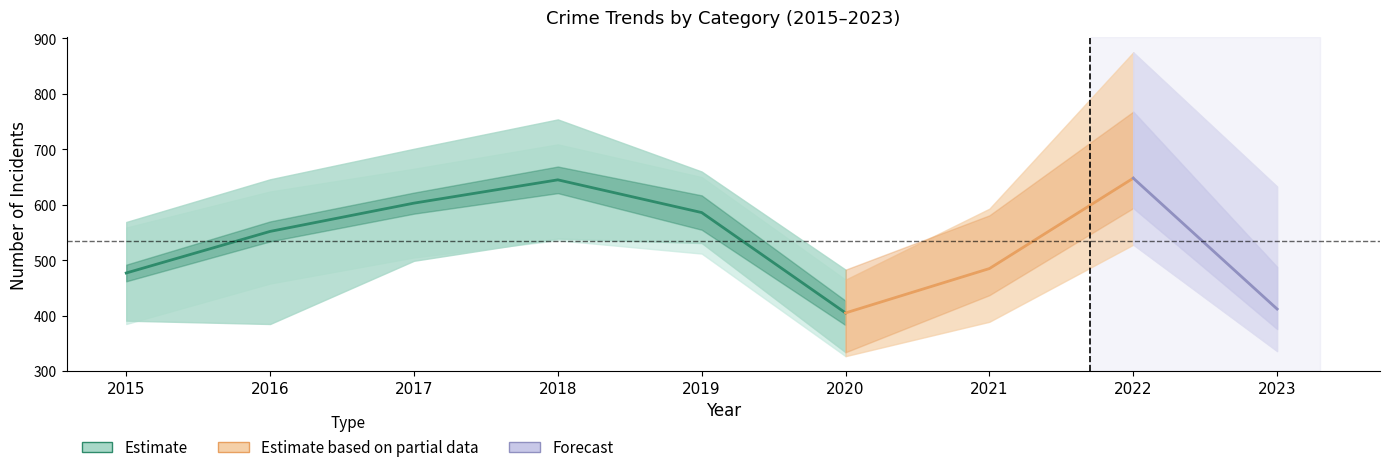

How many interior local peaks does the Aggravated Assault series have?

2